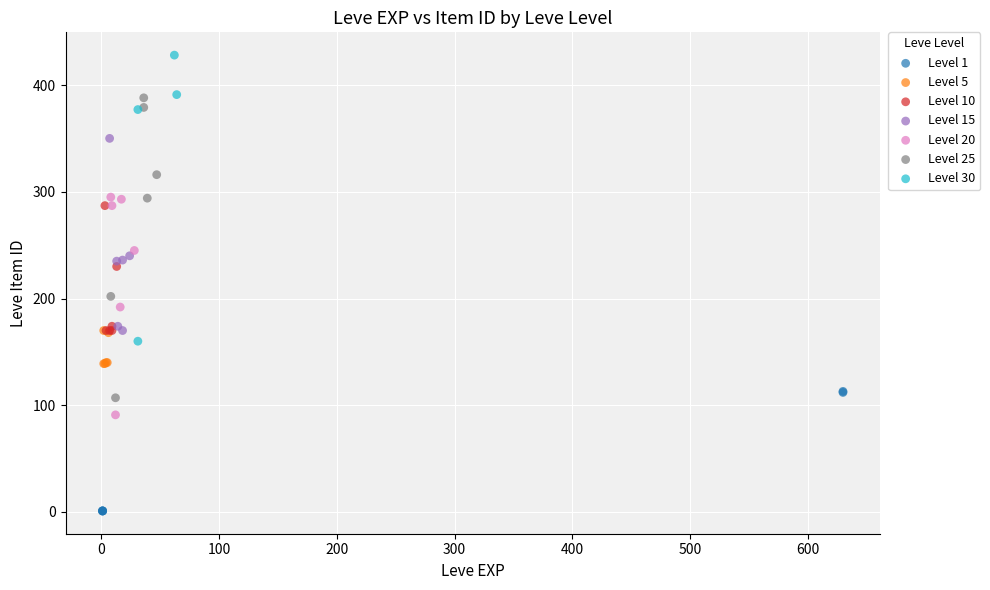

Which series reaches the minimum Y coordinate?

Level 1